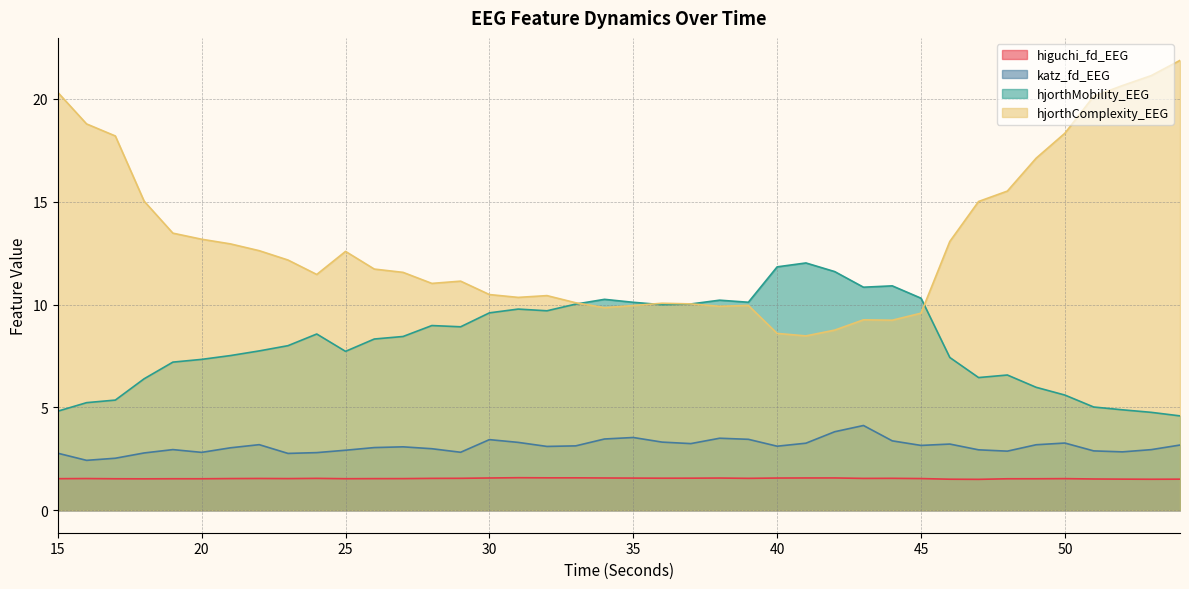

What is the total value across all series at 53?

30.3